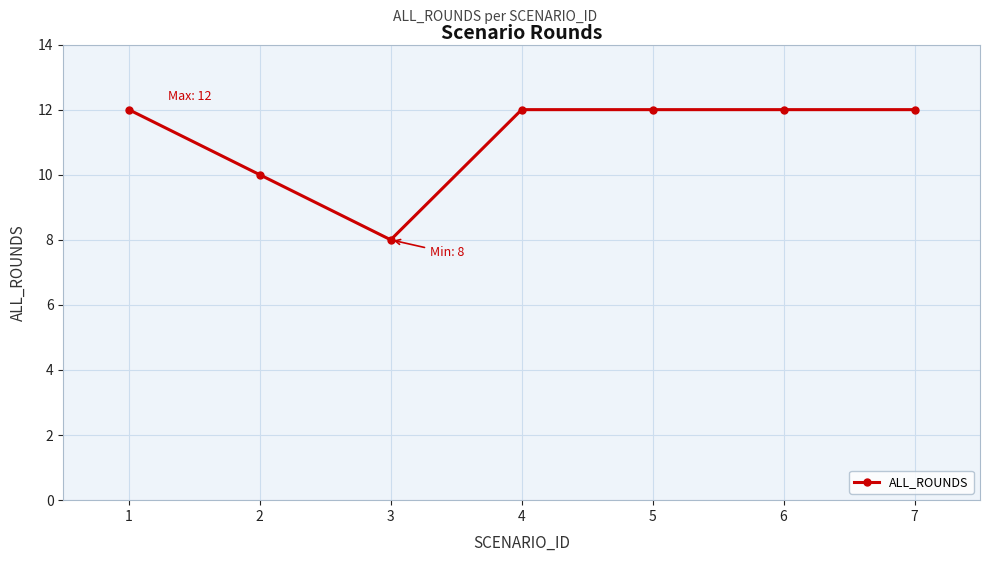

The value at 4 is 12. True or false?

True